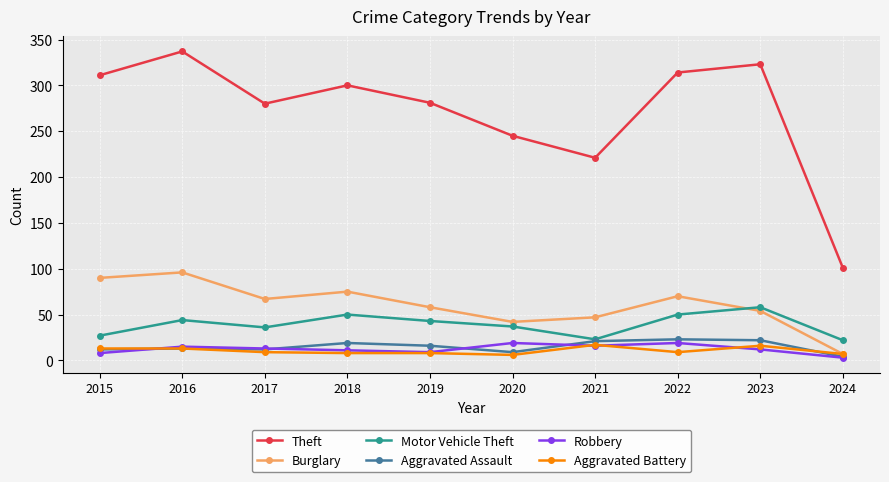

Which series changed the most between 2017 and 2022?

Theft